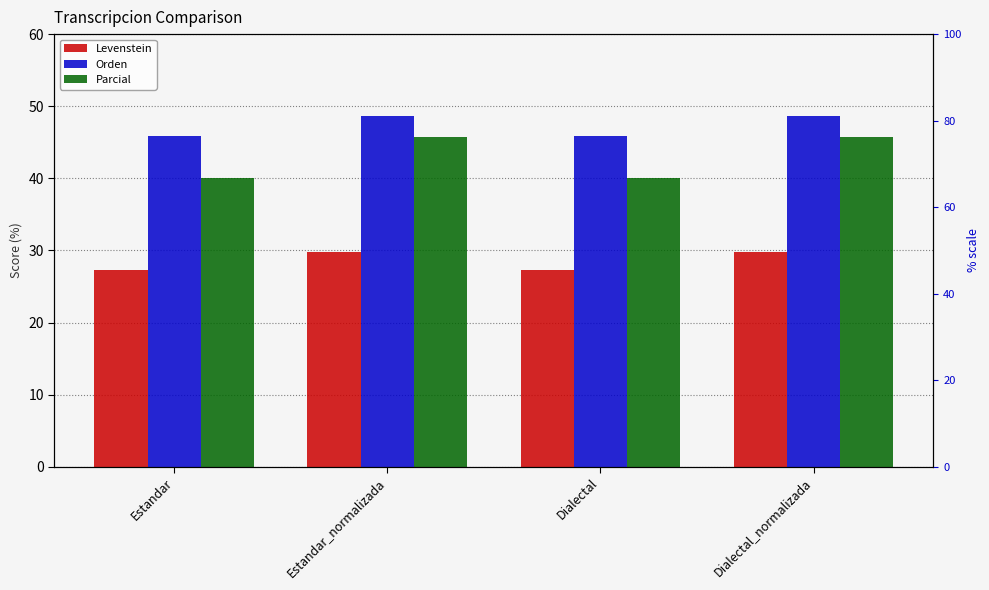

True or false: Parcial has a value of 45.8 at Estandar_normalizada.

True